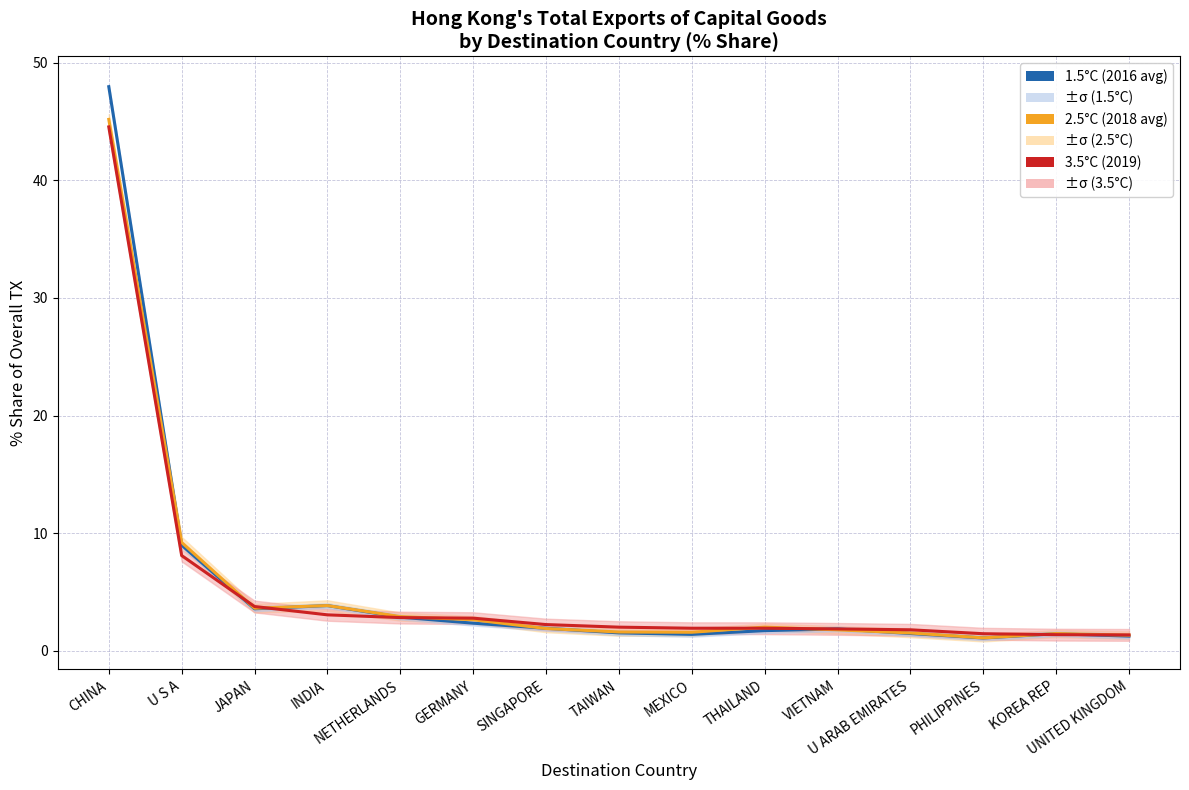

How many interior local valleys does the 1.5°C (2016 avg) series have?

3